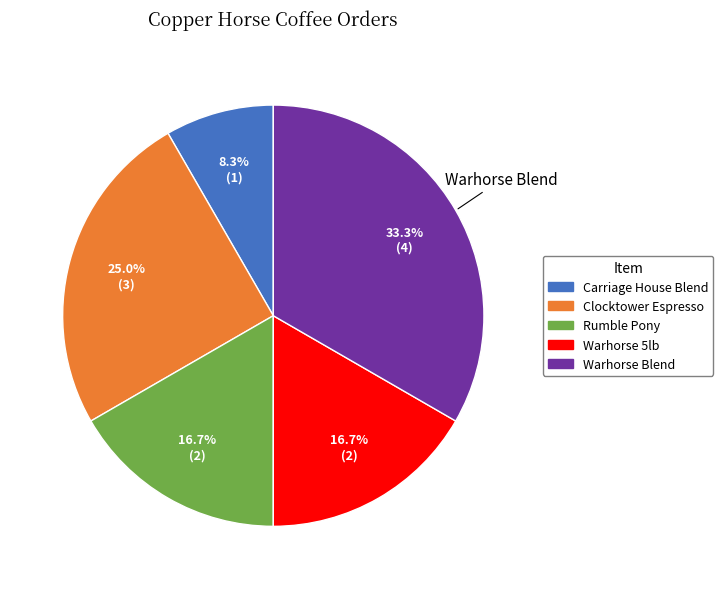

How many segments does this pie chart have?

5